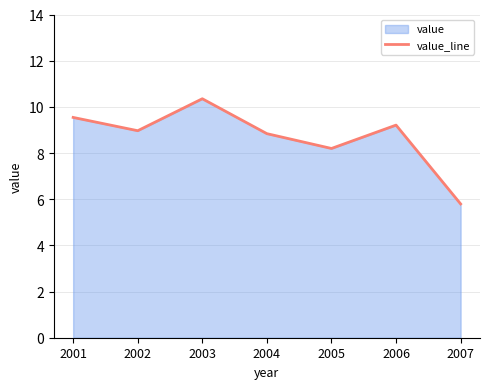

How many values are below 8?

1